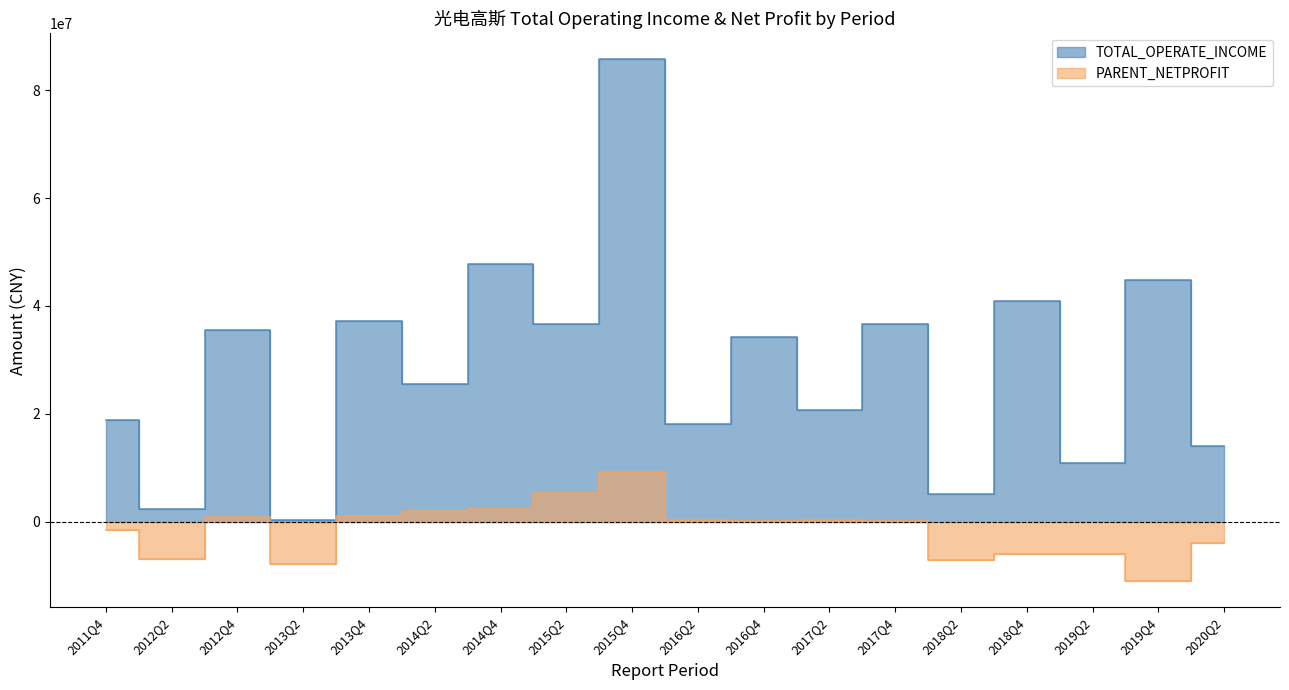

In PARENT_NETPROFIT, how many points are lower than both neighbors (excluding endpoints)?

5